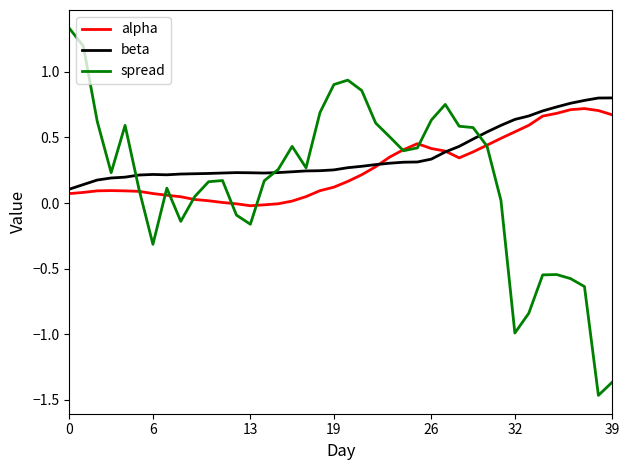

What is the greatest value displayed?

1.3